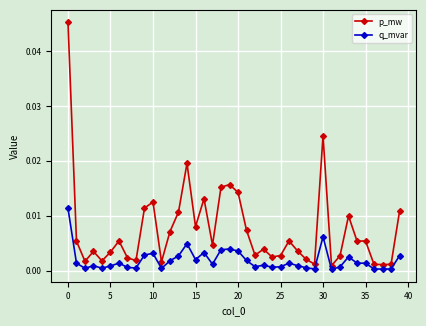

Count the number of data series in this chart.

2